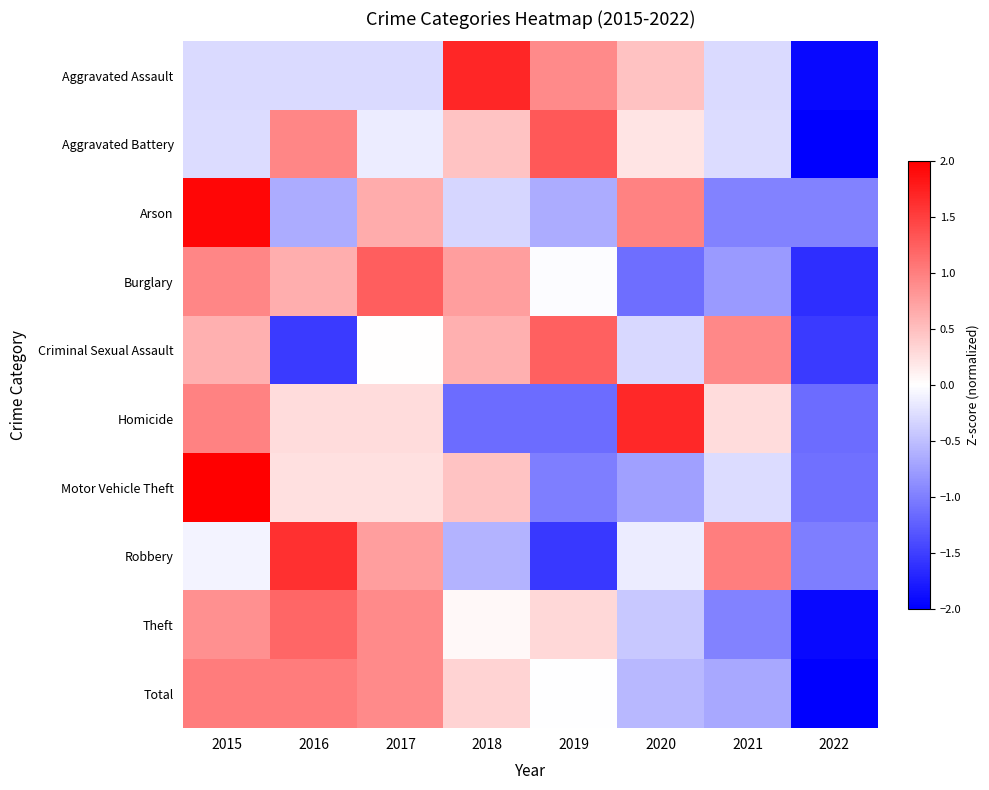

Reading left to right, list all the values displayed in this chart.

Aggravated Assault: 2015=-0.3	2016=-0.3	2017=-0.3	2018=1.7	2019=0.9	2020=0.5	2021=-0.3	2022=-1.9
Aggravated Battery: 2015=-0.3	2016=0.9	2017=-0.2	2018=0.5	2019=1.3	2020=0.2	2021=-0.3	2022=-2.2
Arson: 2015=1.9	2016=-0.6	2017=0.6	2018=-0.3	2019=-0.6	2020=1.0	2021=-1.0	2022=-1.0
Burglary: 2015=0.9	2016=0.6	2017=1.3	2018=0.8	2019=-0.0	2020=-1.1	2021=-0.8	2022=-1.6
Criminal Sexual Assault: 2015=0.6	2016=-1.5	2017=0.0	2018=0.6	2019=1.2	2020=-0.3	2021=0.9	2022=-1.5
Homicide: 2015=1.0	2016=0.3	2017=0.3	2018=-1.2	2019=-1.2	2020=1.7	2021=0.3	2022=-1.2
Motor Vehicle Theft: 2015=2.2	2016=0.2	2017=0.2	2018=0.5	2019=-1.0	2020=-0.7	2021=-0.3	2022=-1.1
Robbery: 2015=-0.1	2016=1.6	2017=0.8	2018=-0.6	2019=-1.6	2020=-0.2	2021=1.0	2022=-1.0
Theft: 2015=0.9	2016=1.2	2017=0.9	2018=0.1	2019=0.3	2020=-0.4	2021=-1.0	2022=-1.9
Total: 2015=1.0	2016=1.0	2017=0.9	2018=0.3	2019=-0.0	2020=-0.5	2021=-0.7	2022=-2.0